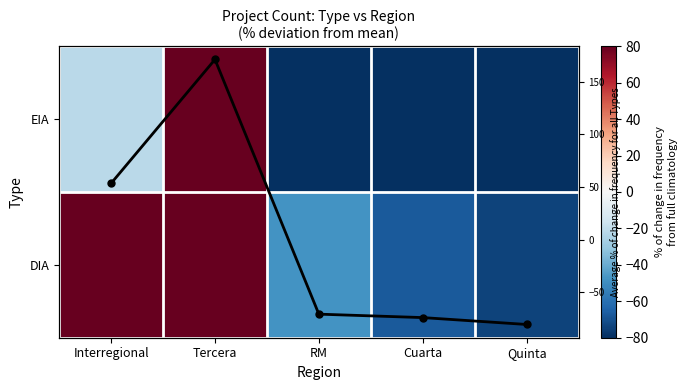

Is it true that EIA equals 55.6 at Tercera?

False